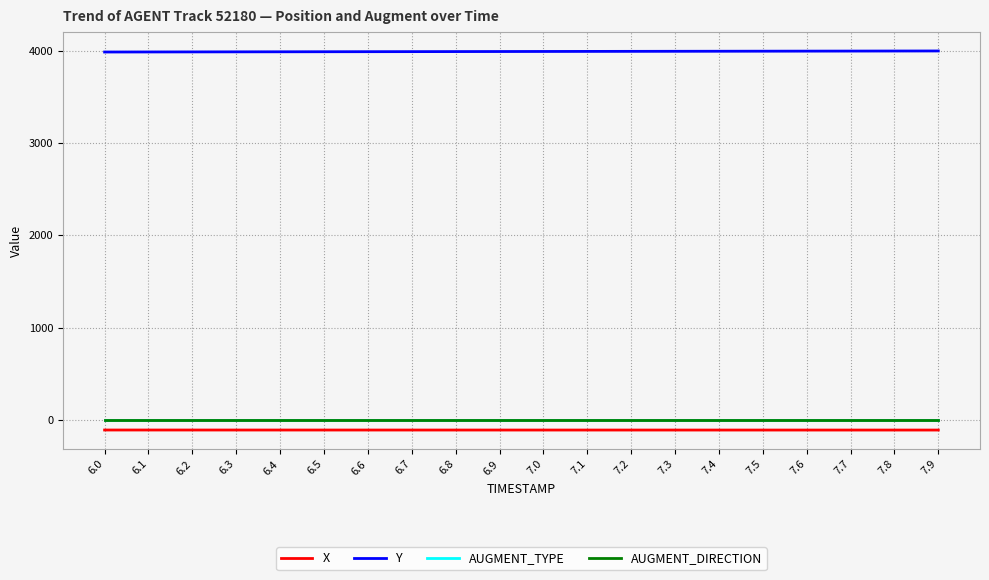

Which series has the largest total across all categories?

Y